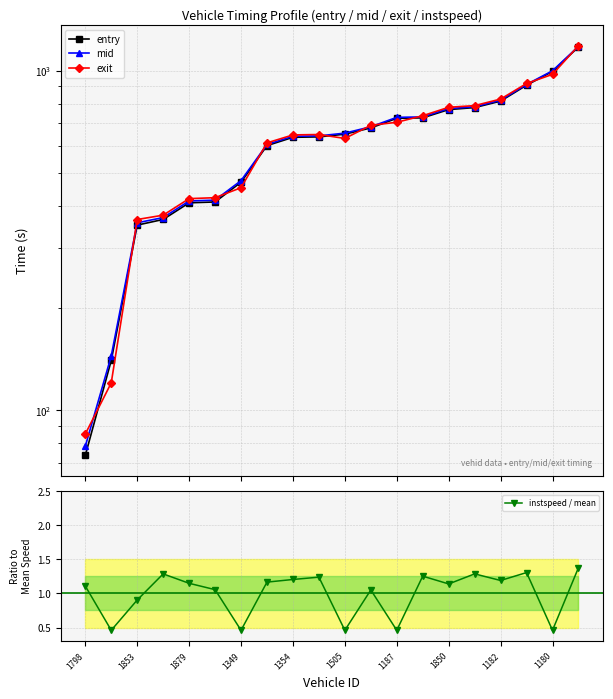

Which series has the largest total across all categories?

mid